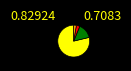

Is there any slice that represents more than half of the pie?

Yes